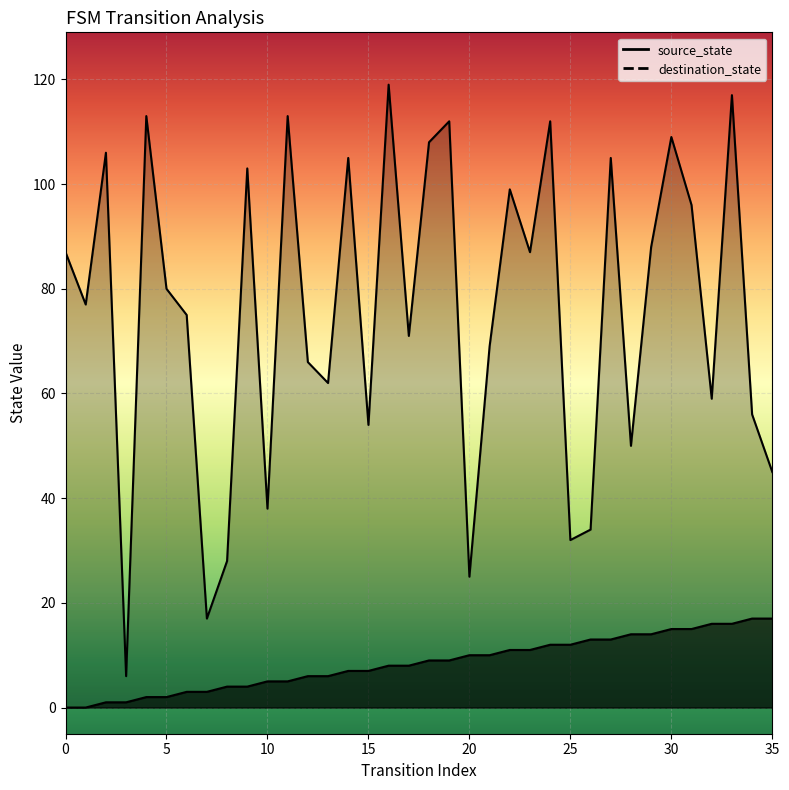

Which category has the highest value across all series?

16